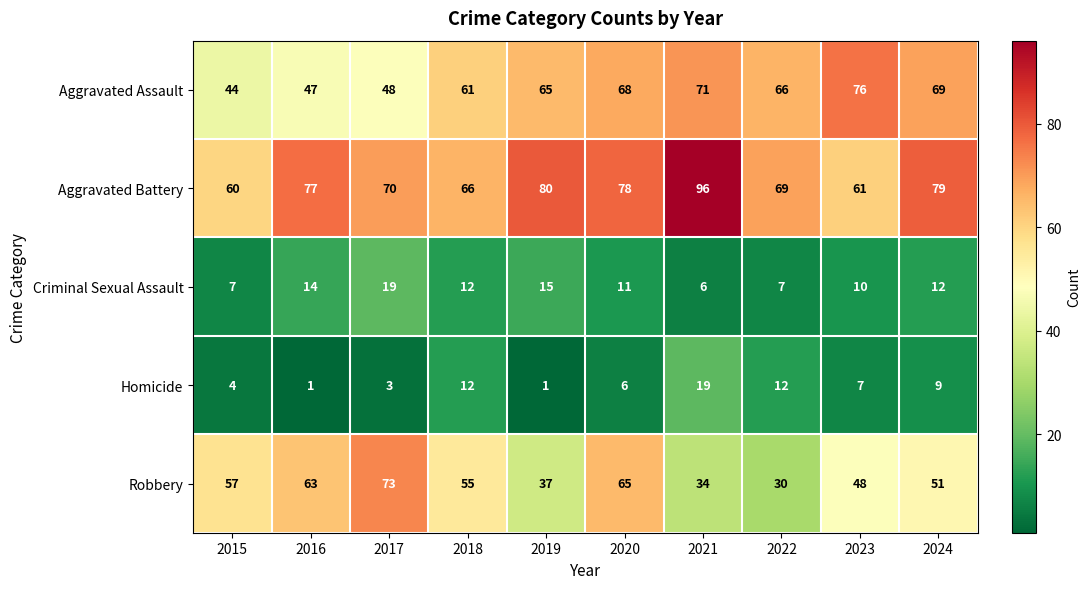

What is the sum of all Robbery values?

513